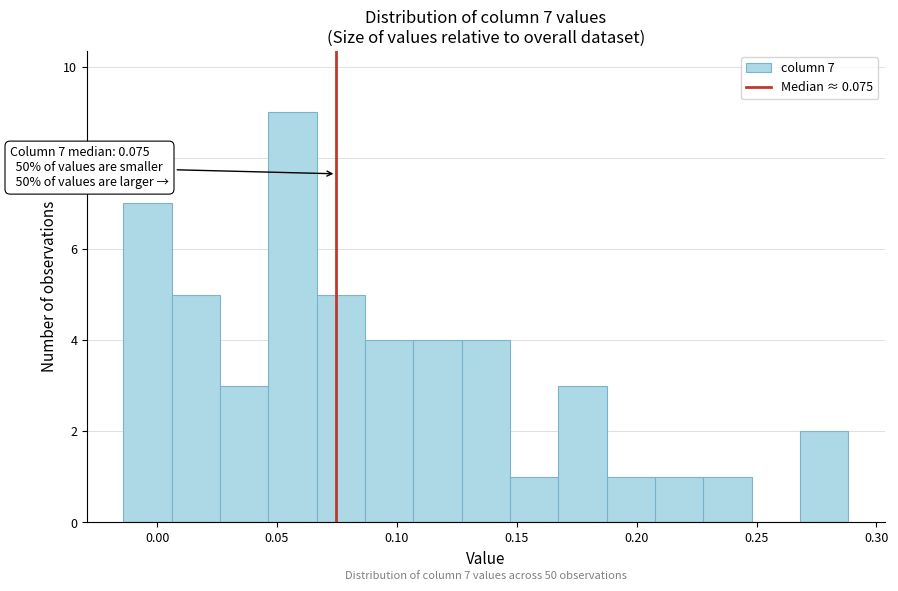

Which range on the x-axis has the tallest bar?

0.045 to 0.065